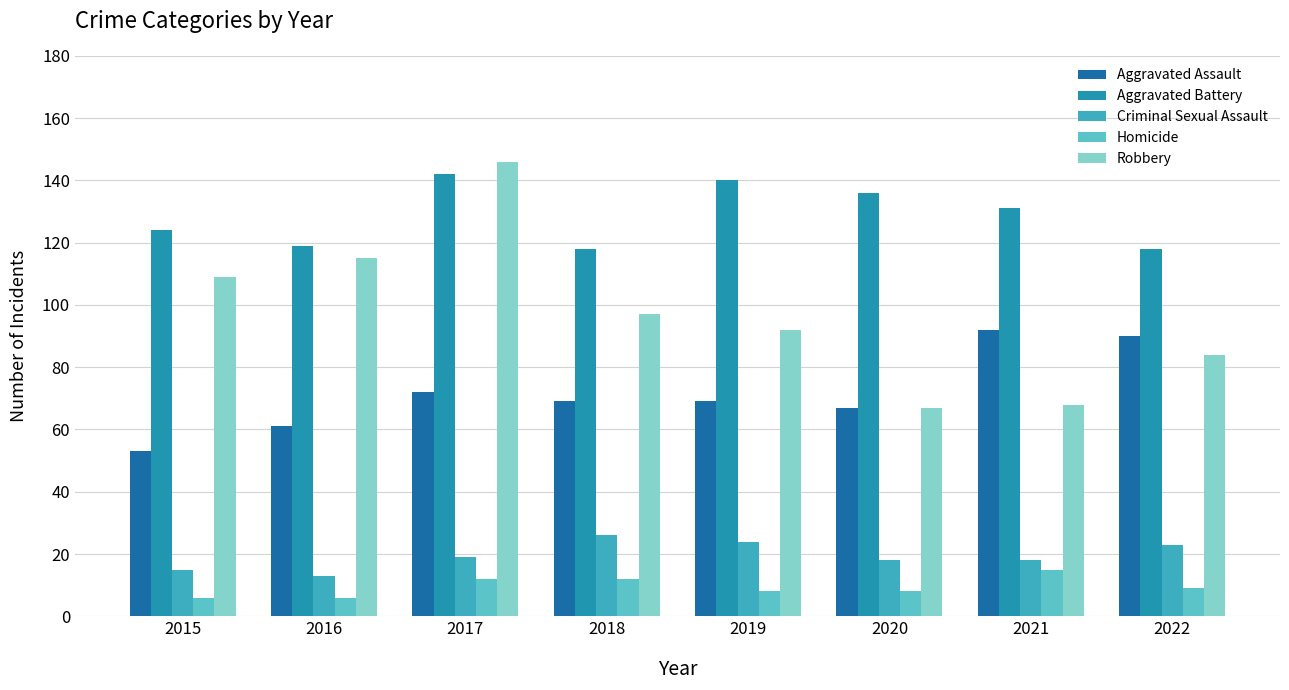

How many categories are shown in the chart?

8